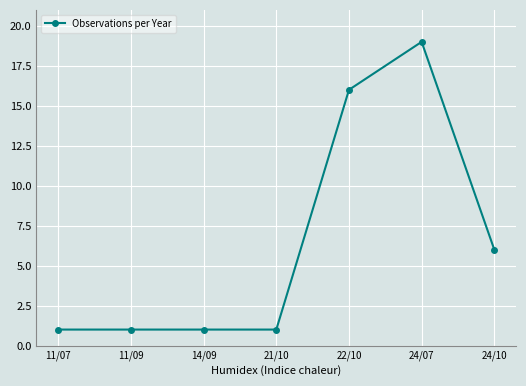

Read the value at 24/07, to the nearest 5.

20